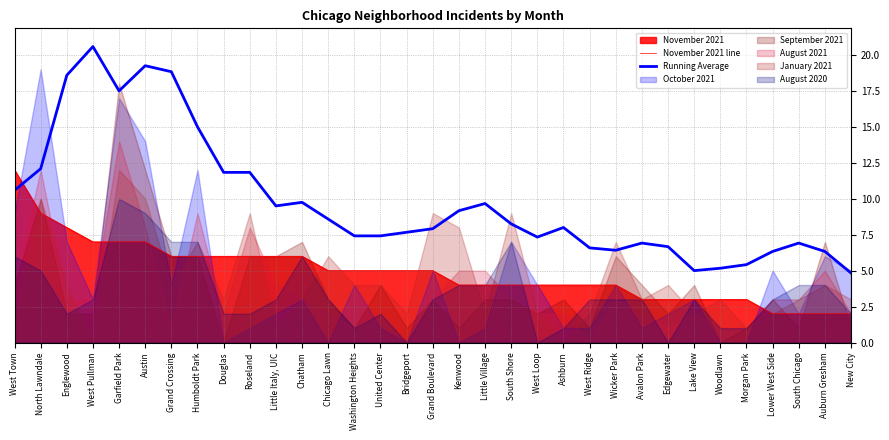

What position from the left is West Loop?

21